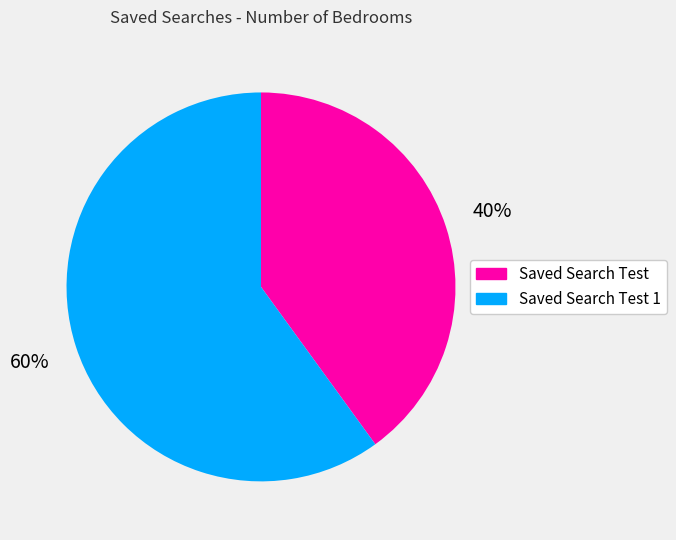

Count the number of slices in the pie.

2